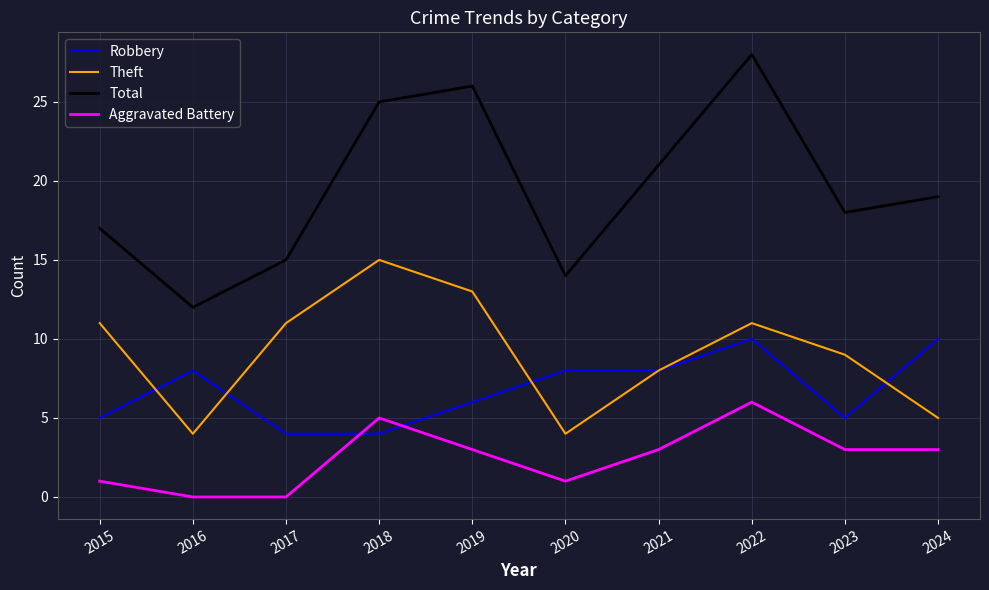

Read the Aggravated Battery value at 2018.

5